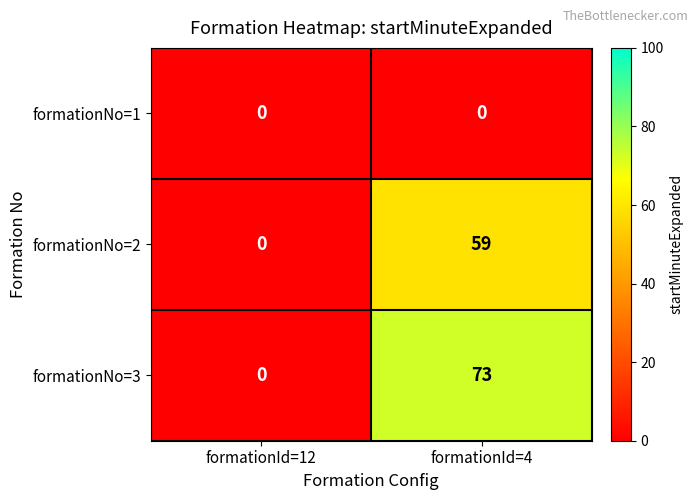

Reading left to right, transcribe all the data shown in this chart.

formationNo=1: formationId=12=0	formationId=4=0
formationNo=2: formationId=12=0	formationId=4=59
formationNo=3: formationId=12=0	formationId=4=73